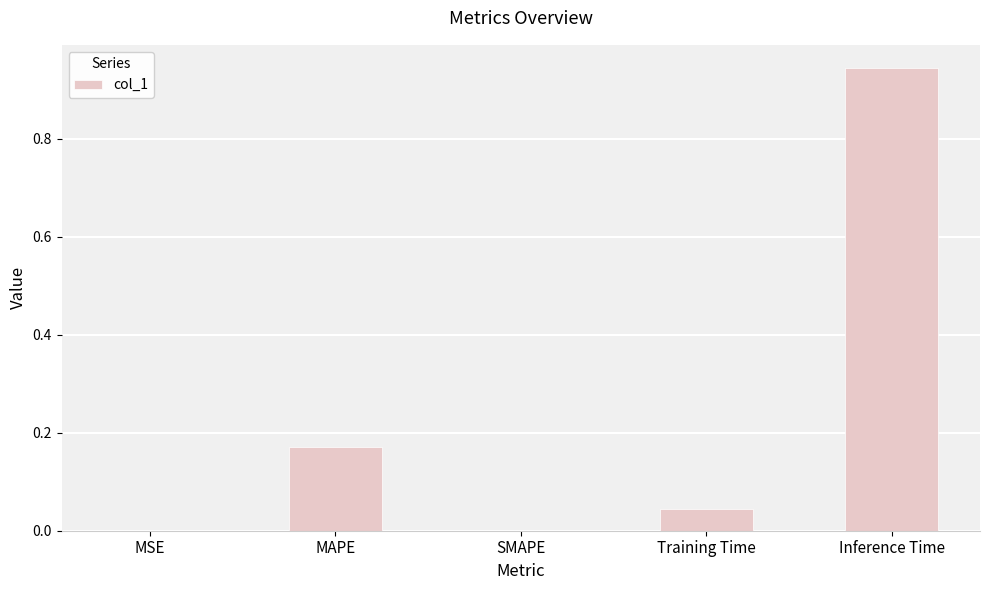

What is the change in value from MAPE to Inference Time?

+0.8